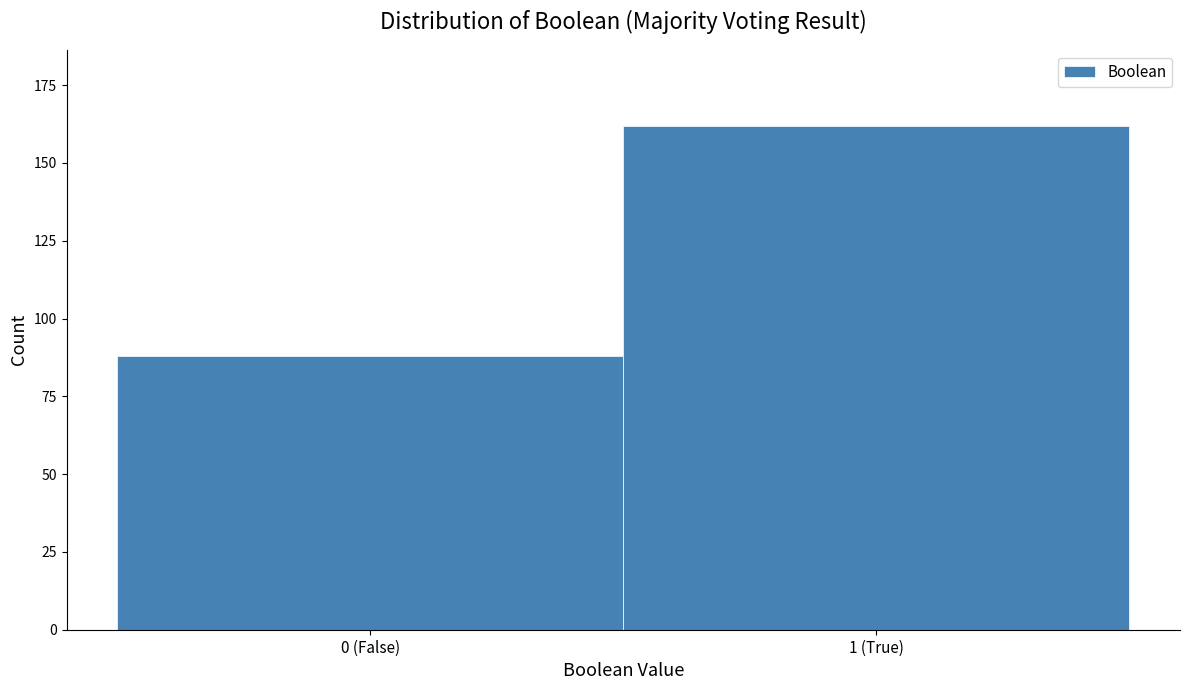

Reading right to left, extract all data points from this chart.

1 (True)=162	0 (False)=88